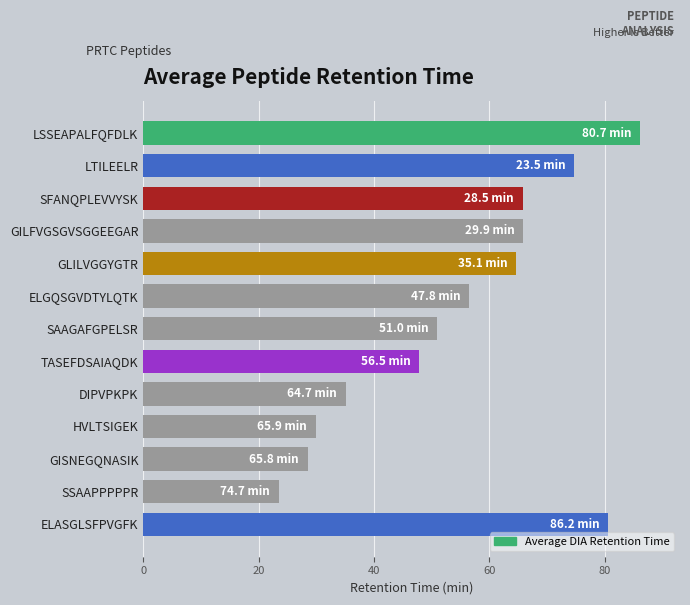

The chart shows a value of 74.7 at LTILEELR. True or false?

True